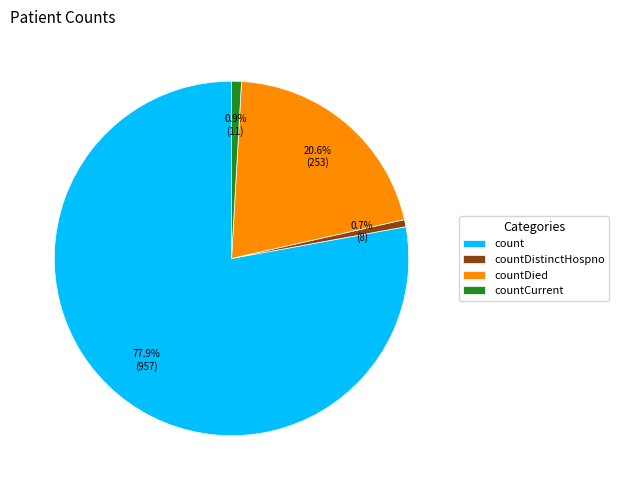

To the nearest percent, what is the average slice percentage?

25%